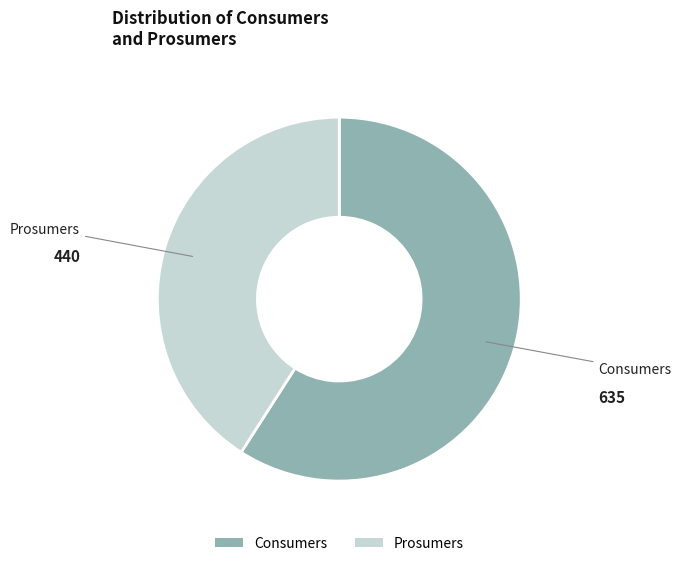

What is the ratio of the value at Prosumers to the value at Consumers?

0.7